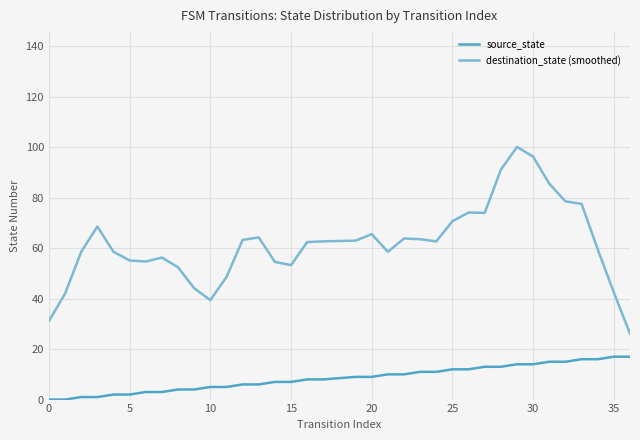

Is this an area chart (filled region under the line)?

No